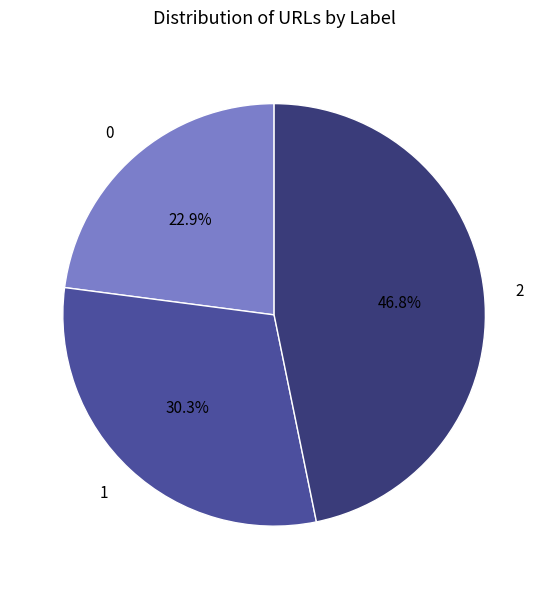

Between 0 and 2, which is larger?

2